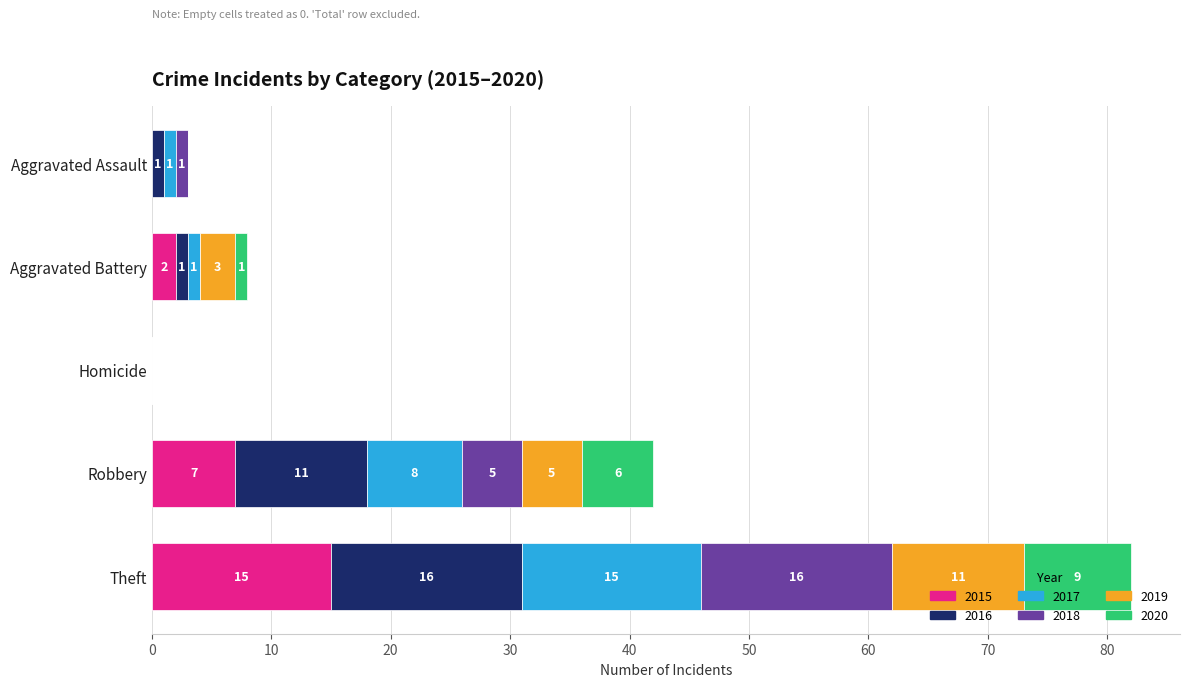

What is the total value across all series at Robbery?

42